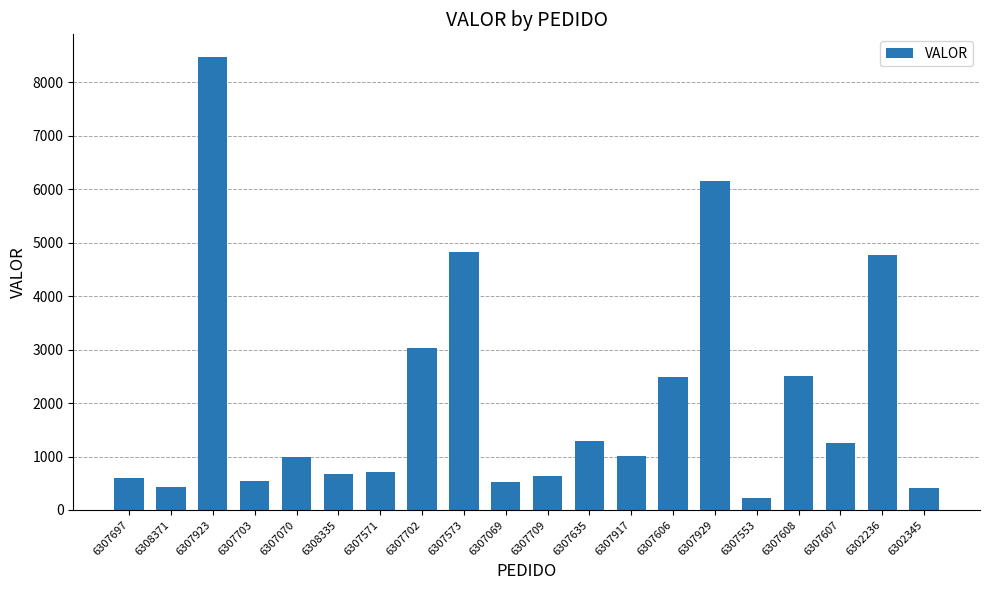

How many bars are there in total?

20